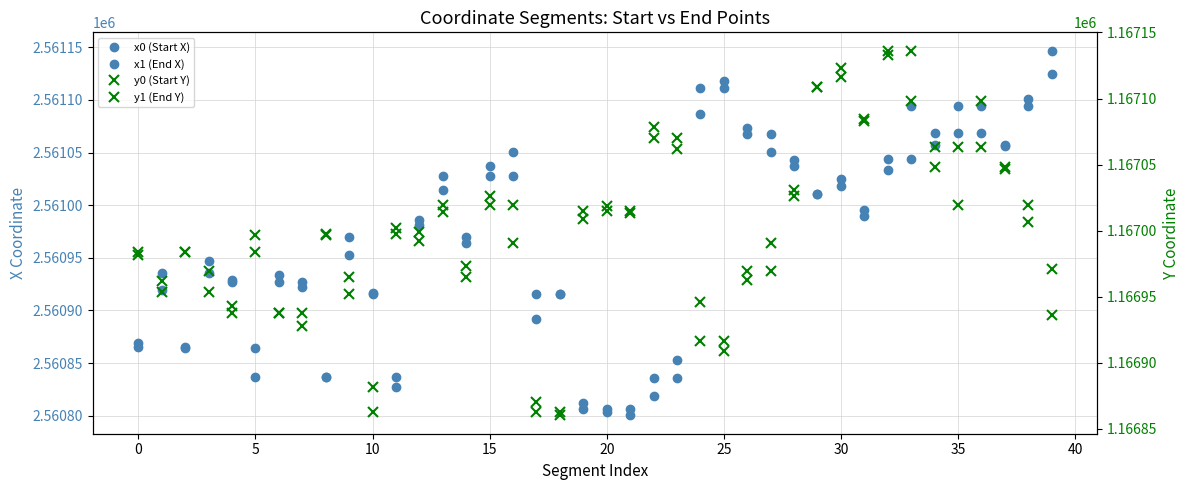

What is the maximum value shown in the chart?

2561146.9